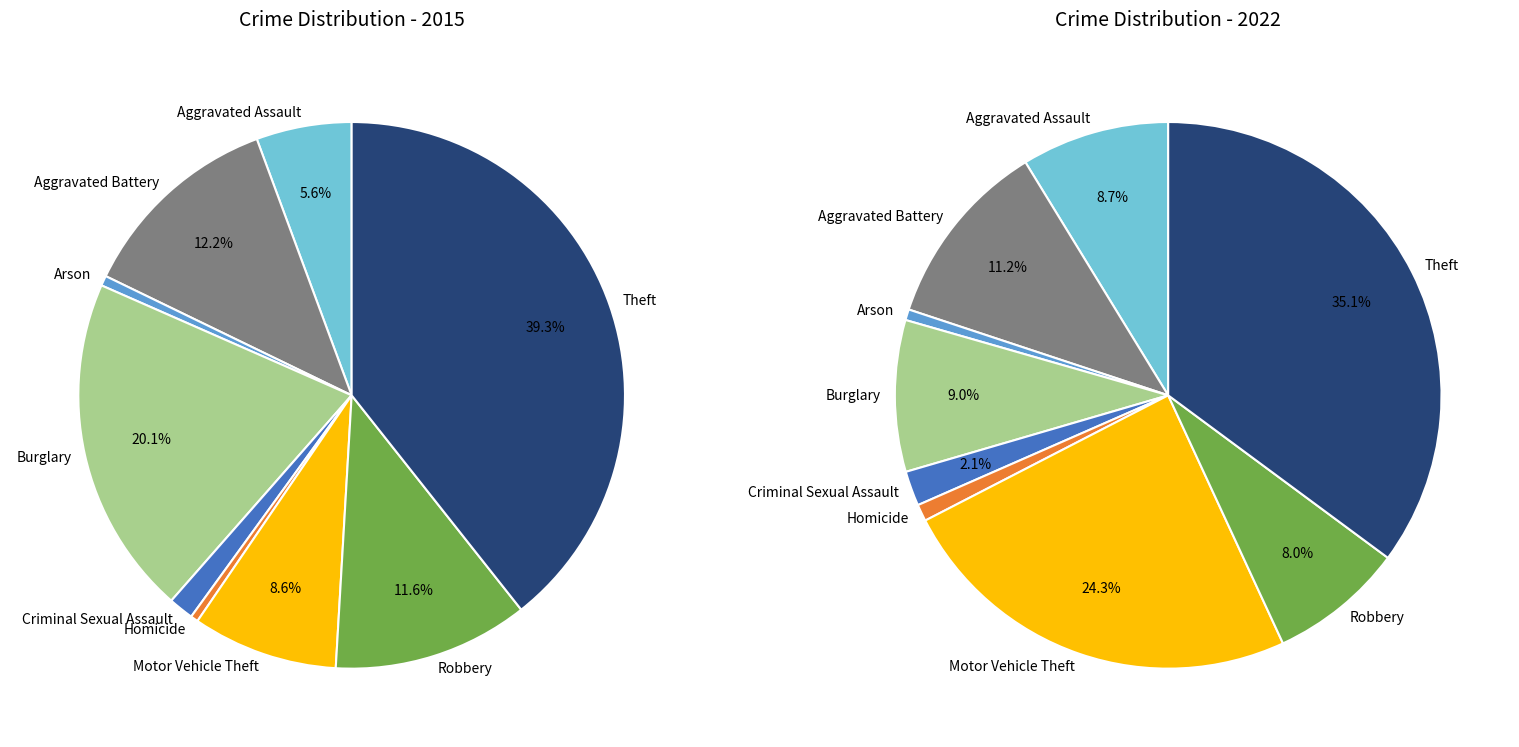

Rank the categories by values_2015 value from highest to lowest.

Theft, Burglary, Aggravated Battery, Robbery, Motor Vehicle Theft, Aggravated Assault, Criminal Sexual Assault, Arson, Homicide